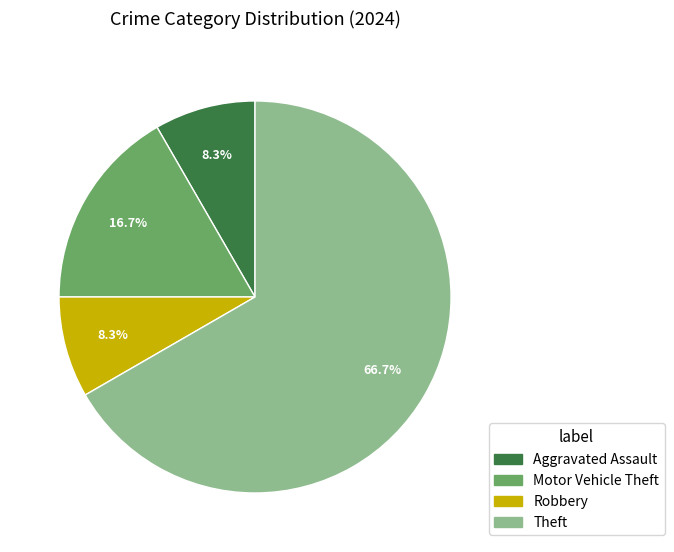

Is there any slice that represents more than half of the pie?

Yes